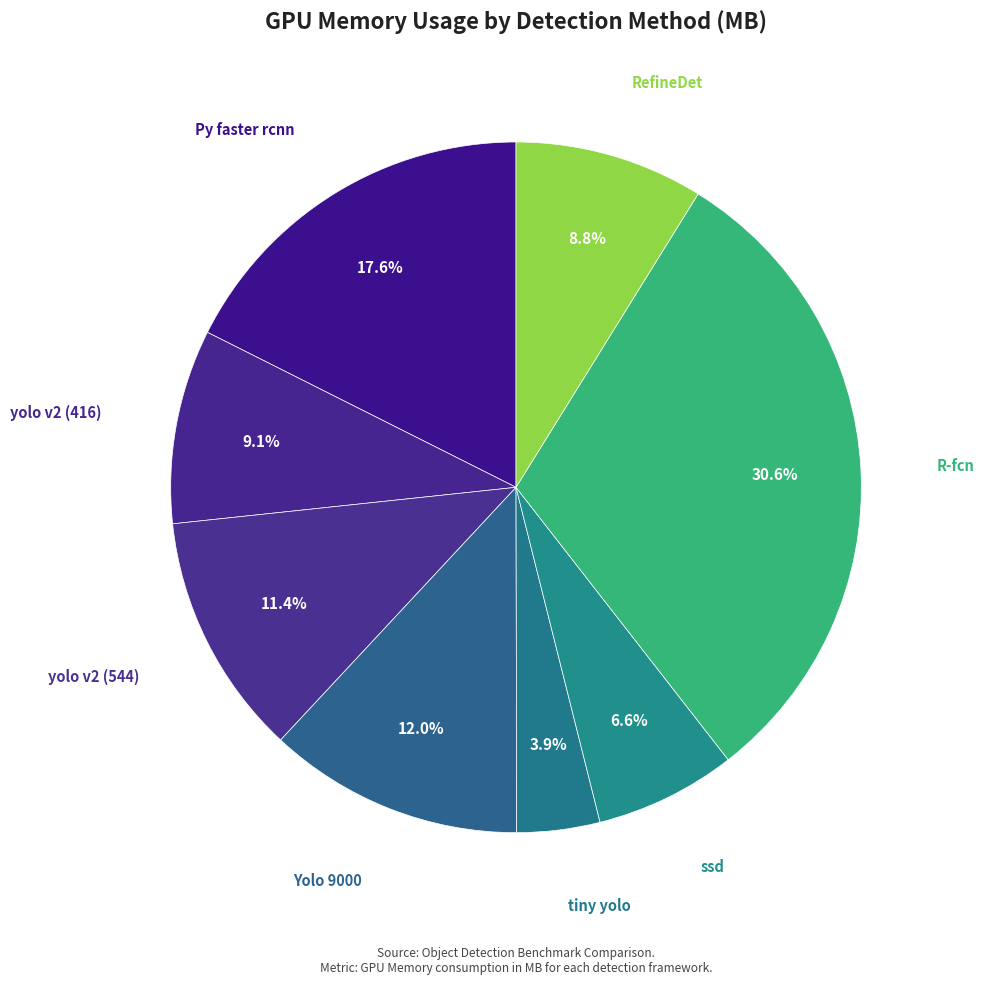

Count the number of slices in the pie.

8